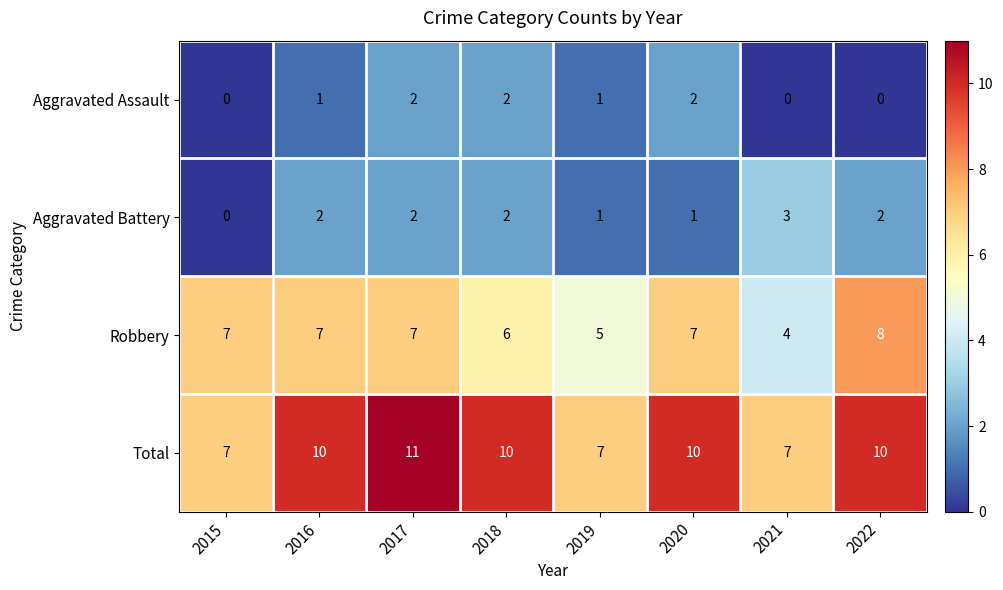

Which category has the highest value in the Total series?

2017